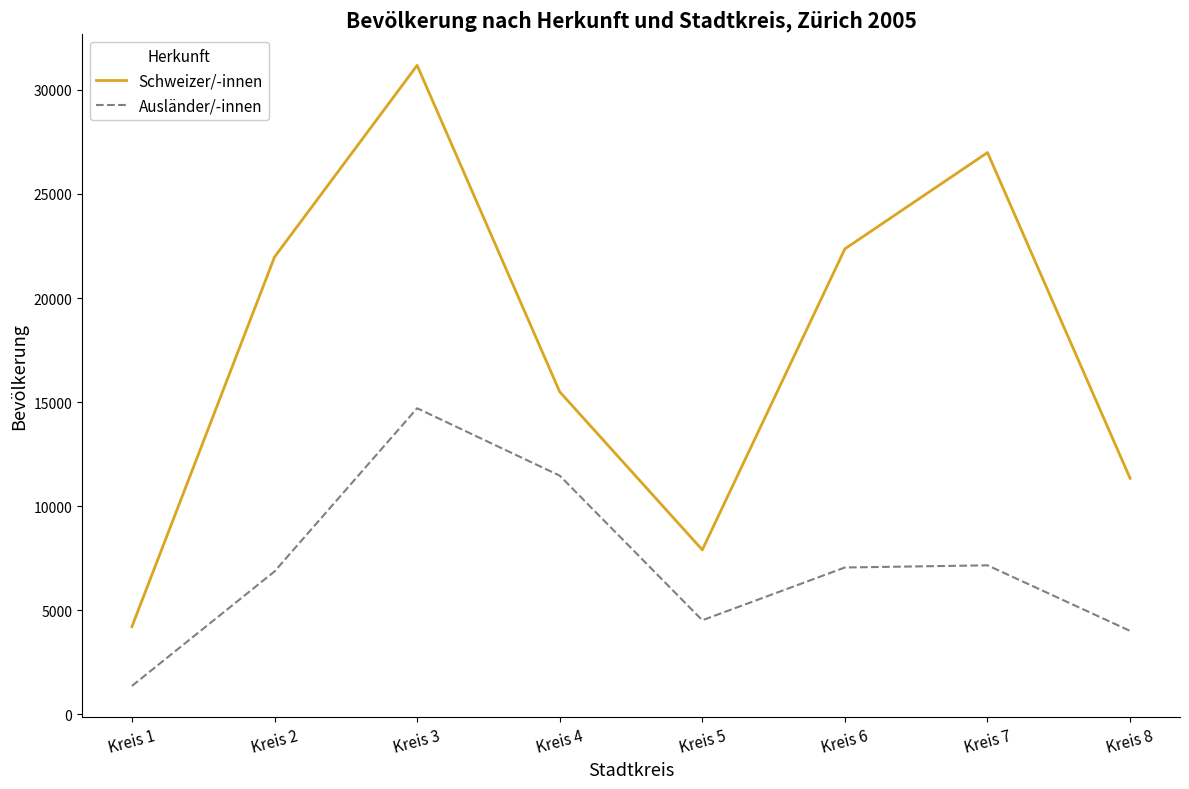

What is the minimum value shown in the chart?

1360